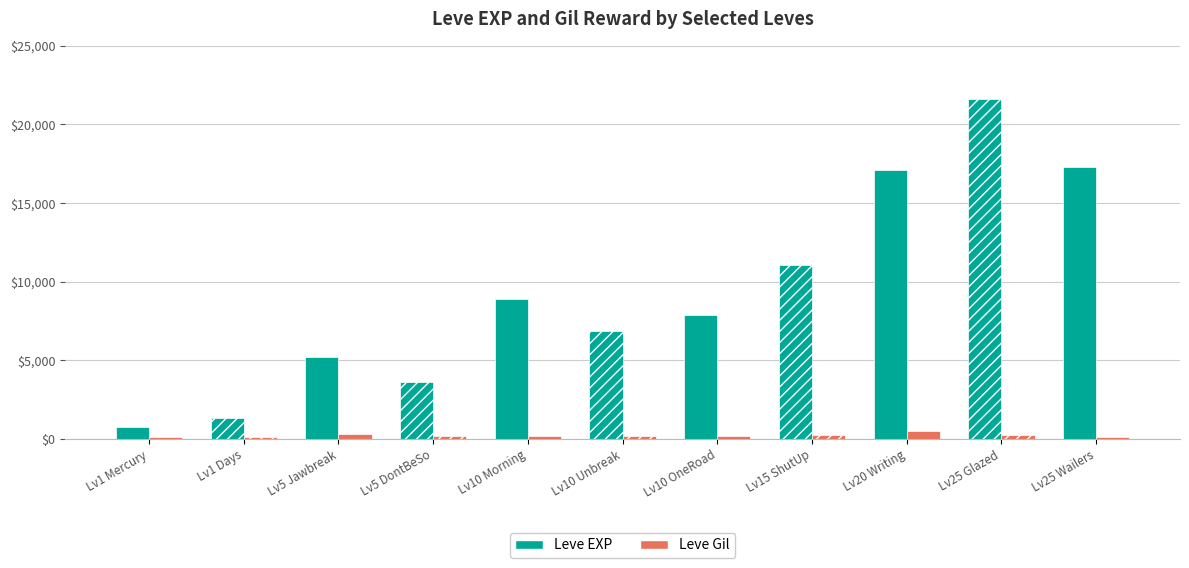

Which series has the widest spread of values?

Leve EXP